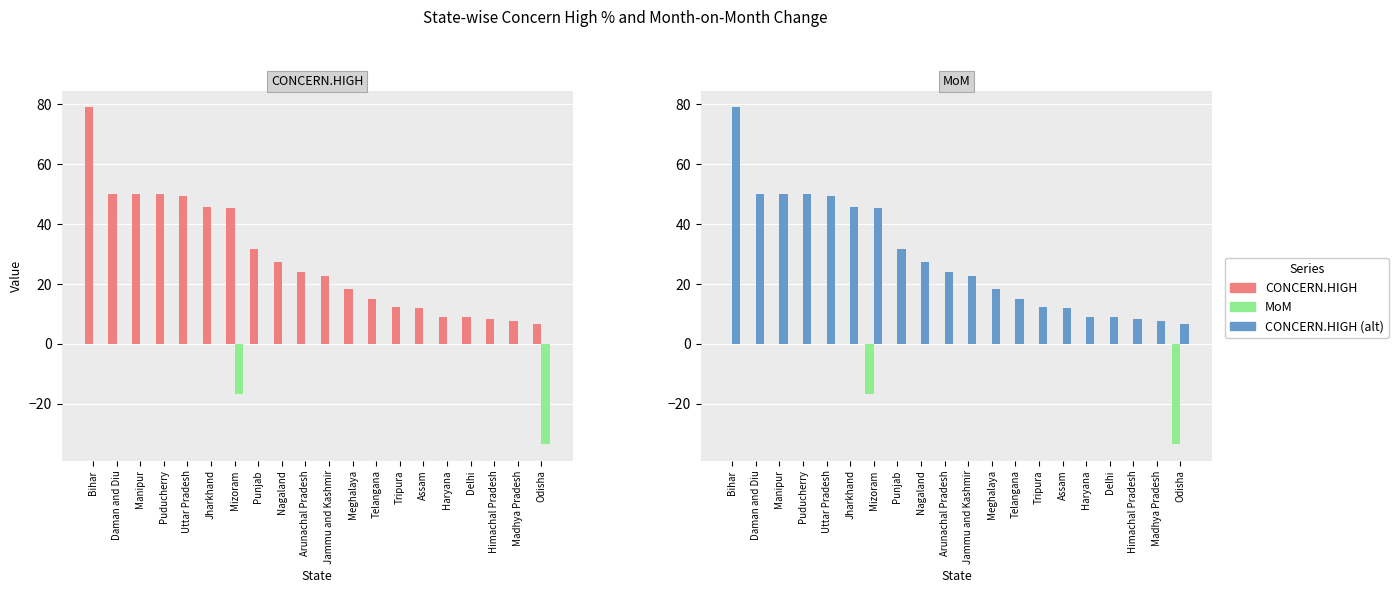

What is the difference between the highest and lowest values at Arunachal Pradesh?

24.0